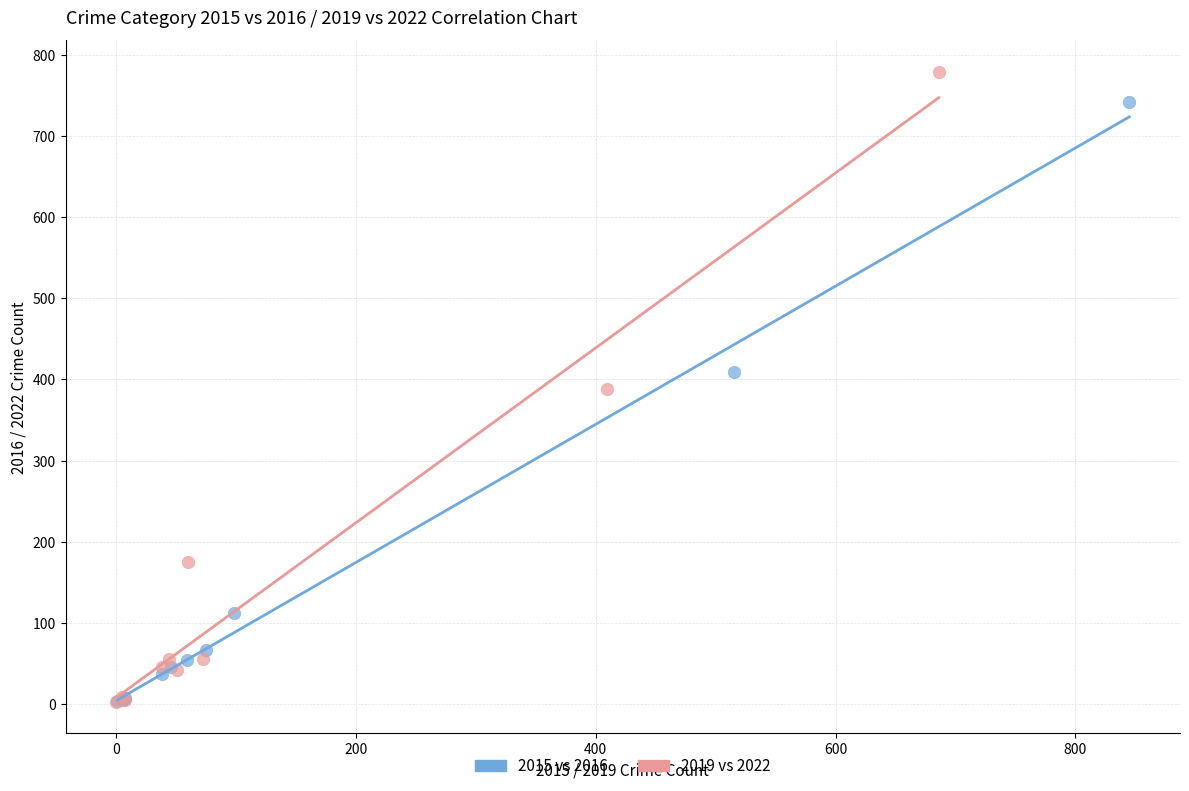

Which series has the widest spread of Y values?

2019 vs 2022